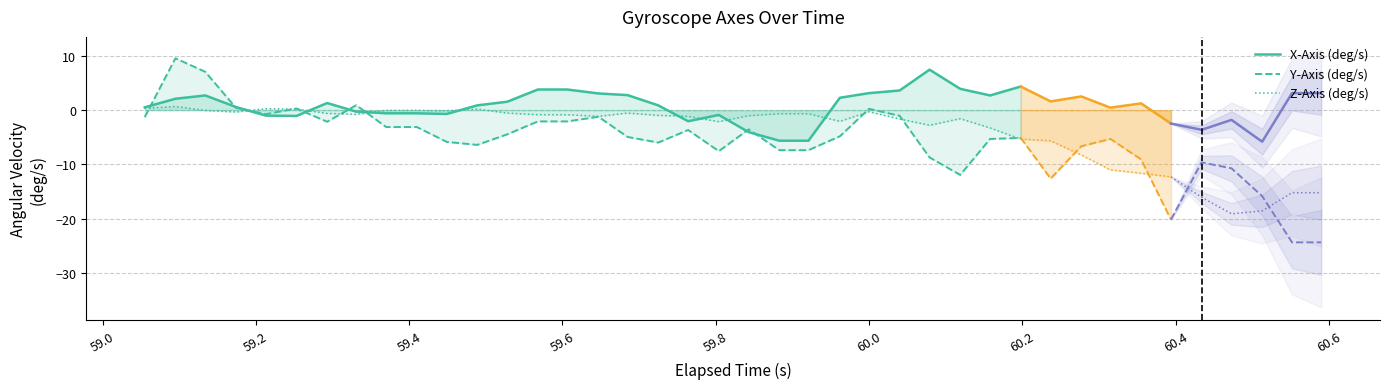

What is the value of the X-Axis (deg/s) point at the 7th from the left?

1.3